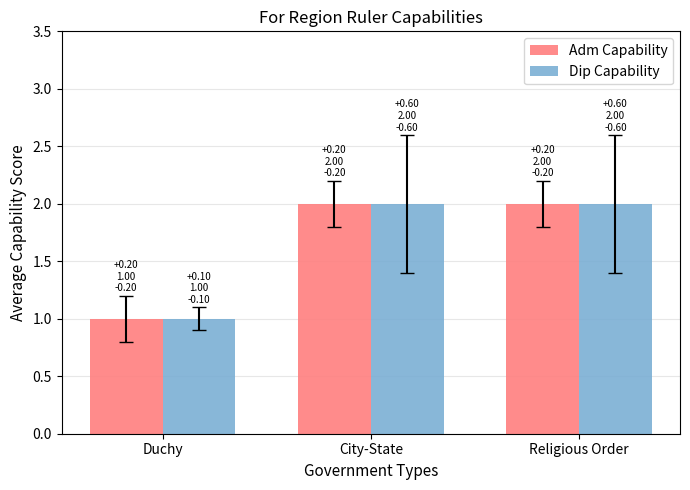

What is the label of the 3rd bar from the right?

Duchy